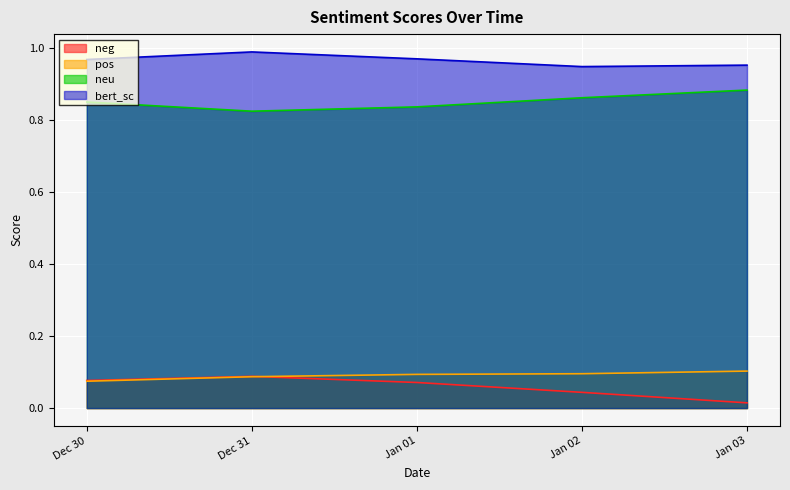

Reading left to right, what are all the values shown in this chart?

neg: 0.1	0.1	0.1	0.0	0.0
pos: 0.1	0.1	0.1	0.1	0.1
neu: 0.8	0.8	0.8	0.9	0.9
bert_sc: 1.0	1.0	1.0	0.9	1.0